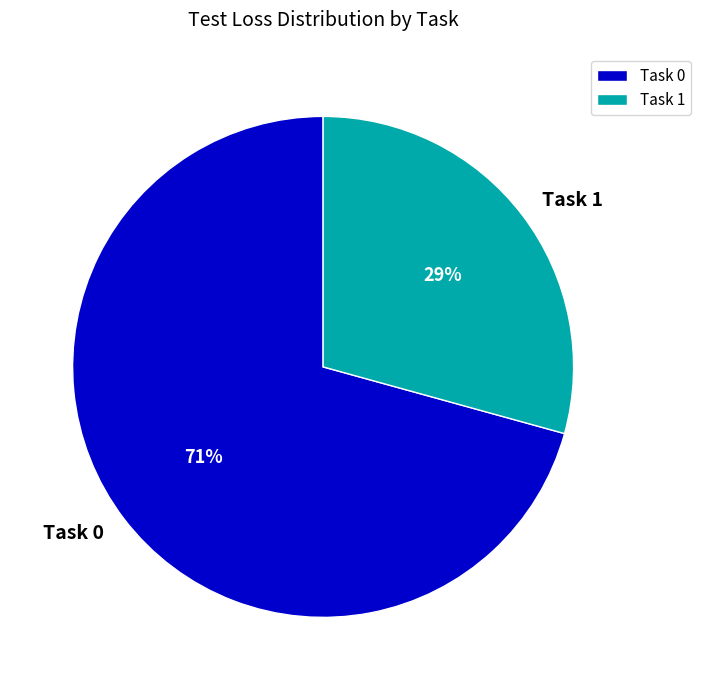

Does any single category account for the majority?

Yes